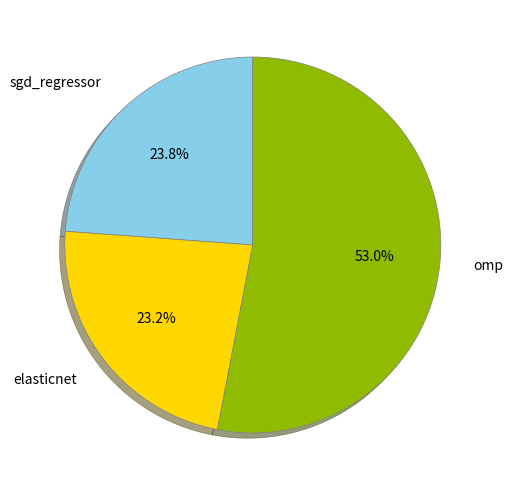

To the nearest percent, what portion does elasticnet represent?

23%